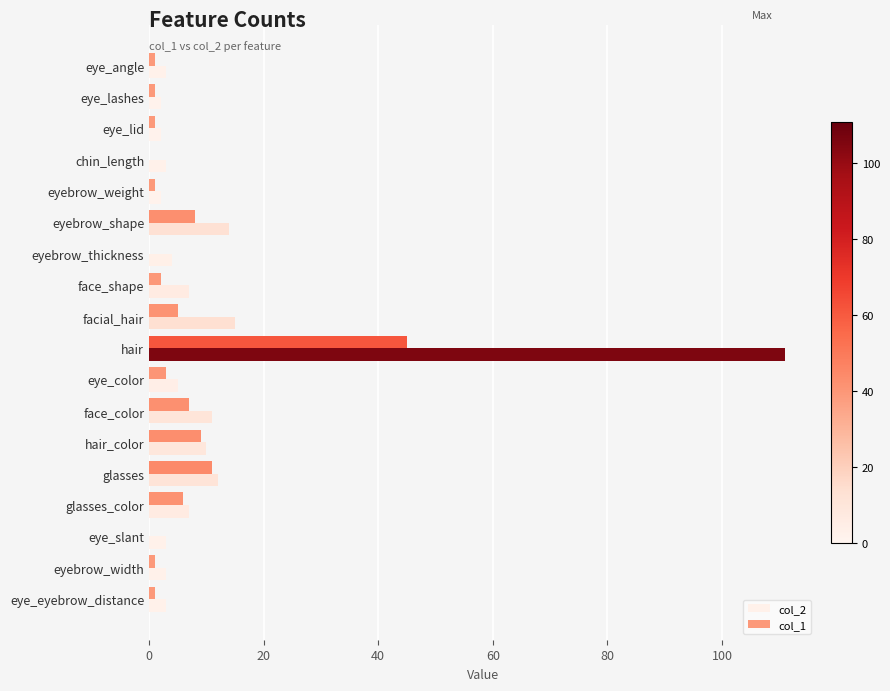

How many distinct data groups are displayed?

2